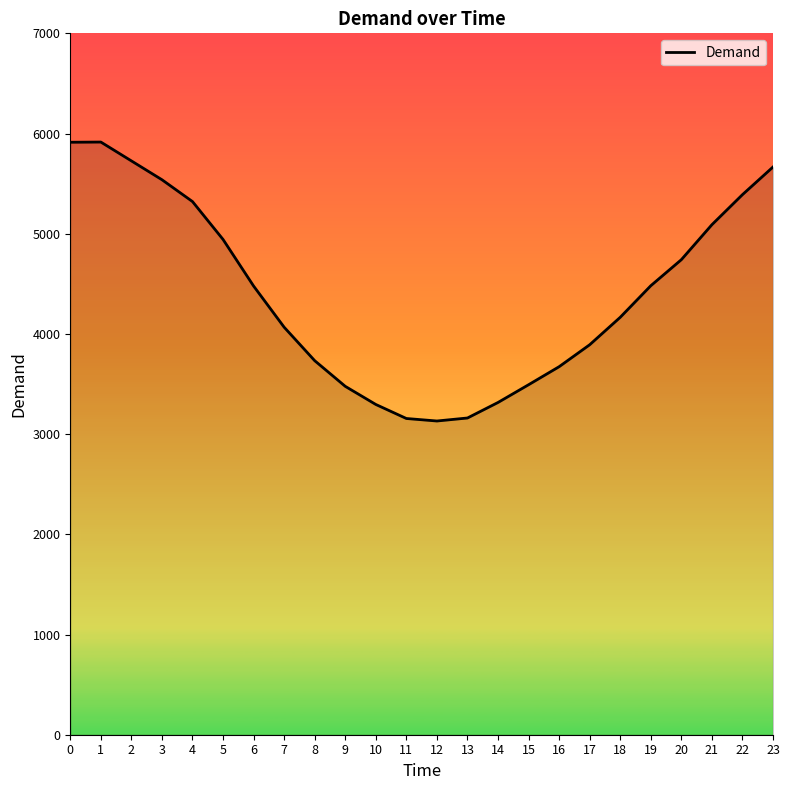

True or false: the data has more than 0 interior local peaks.

True